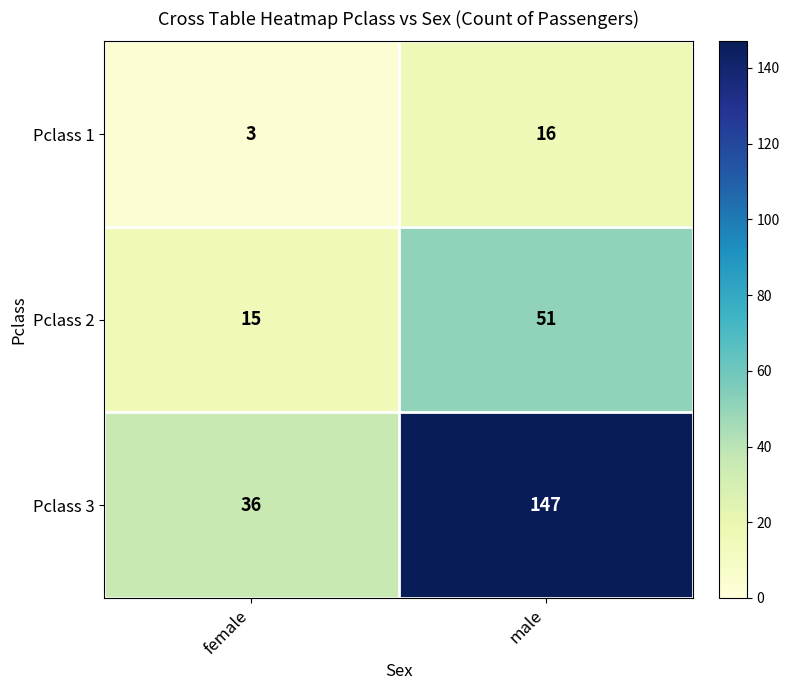

What is the difference between the Pclass 2 values at female and male?

36